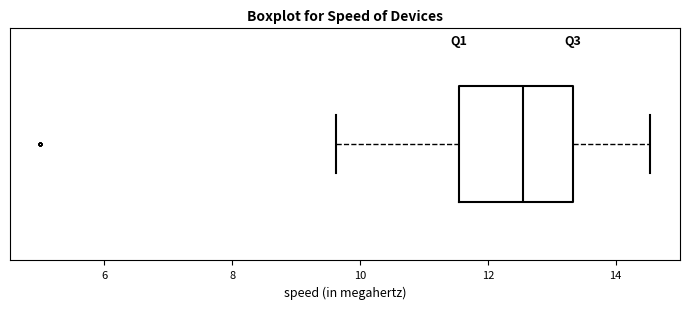

Transcribe this box plot: give where the median line is, the range the box spans, and where the two whiskers end, as read against the x-axis. The values are not printed on the chart, so give them approximately, as read against the axis.

median 12.6, box 11.6 to 13.4, whiskers 9.6 to 14.6